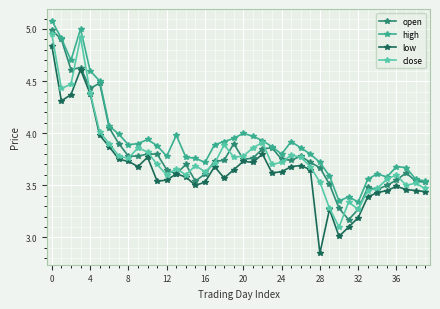

Which series has the largest range (max minus min)?

low